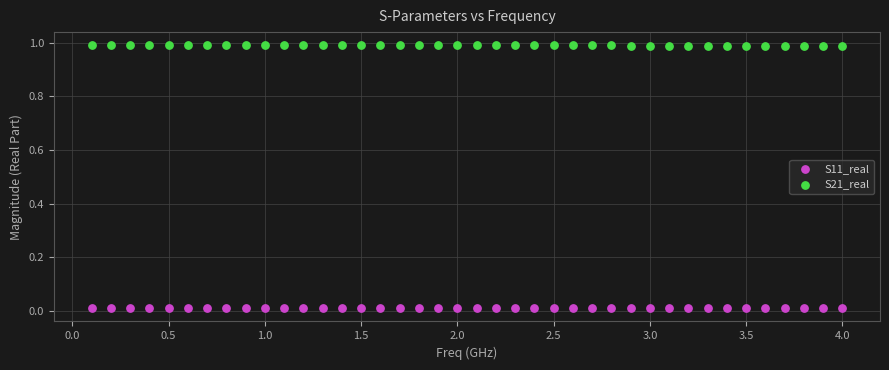

Across all data points, what is the range of X values (max minus min)?

3.9